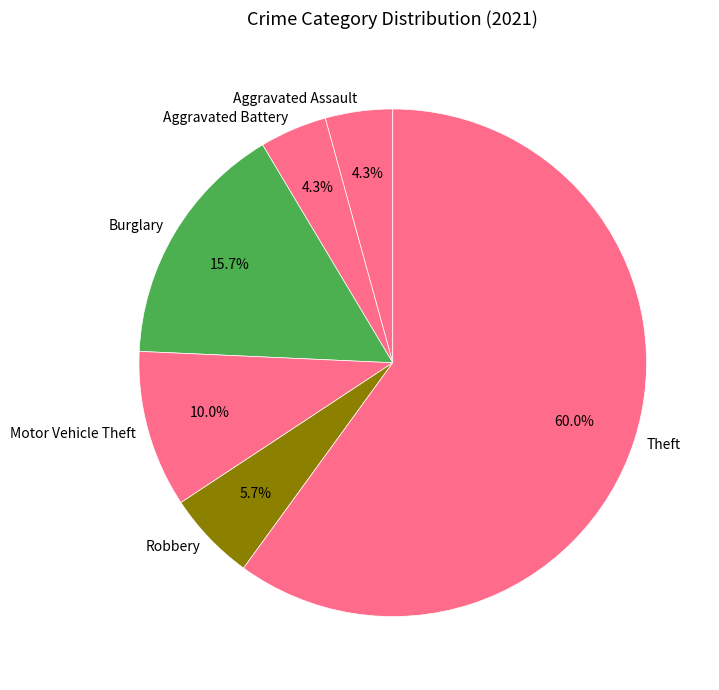

To the nearest percent, what is the difference between the largest and smallest slice percentages?

56%